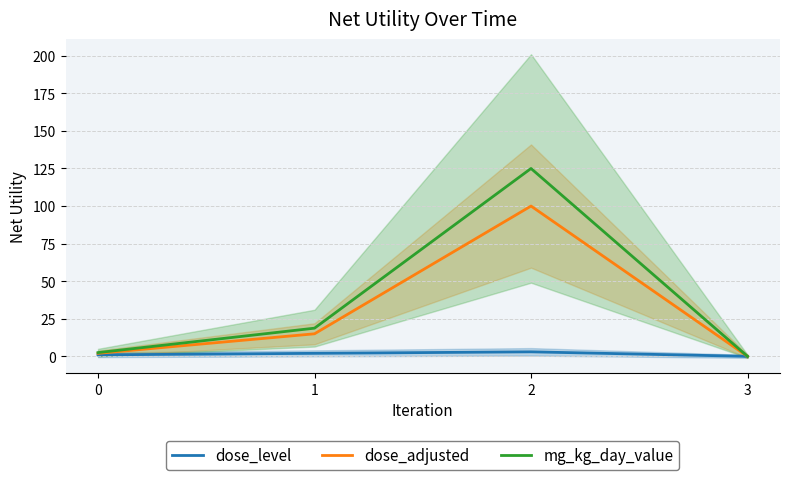

True or false: dose_level has a value of 0.5 at 1.

False